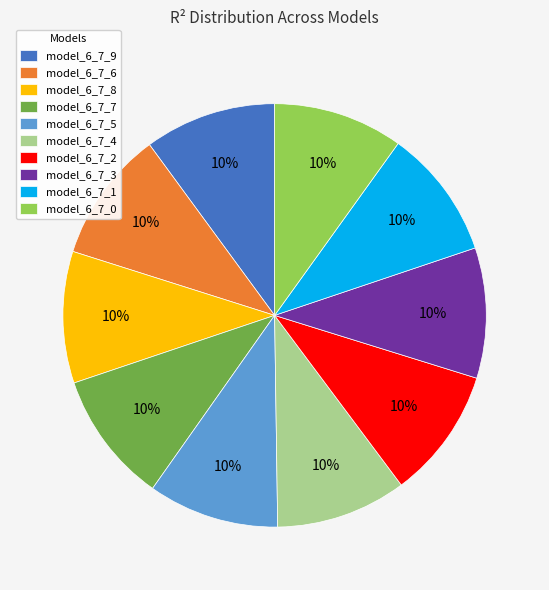

What percentage is the model_6_7_1 slice, to the nearest percent?

10%